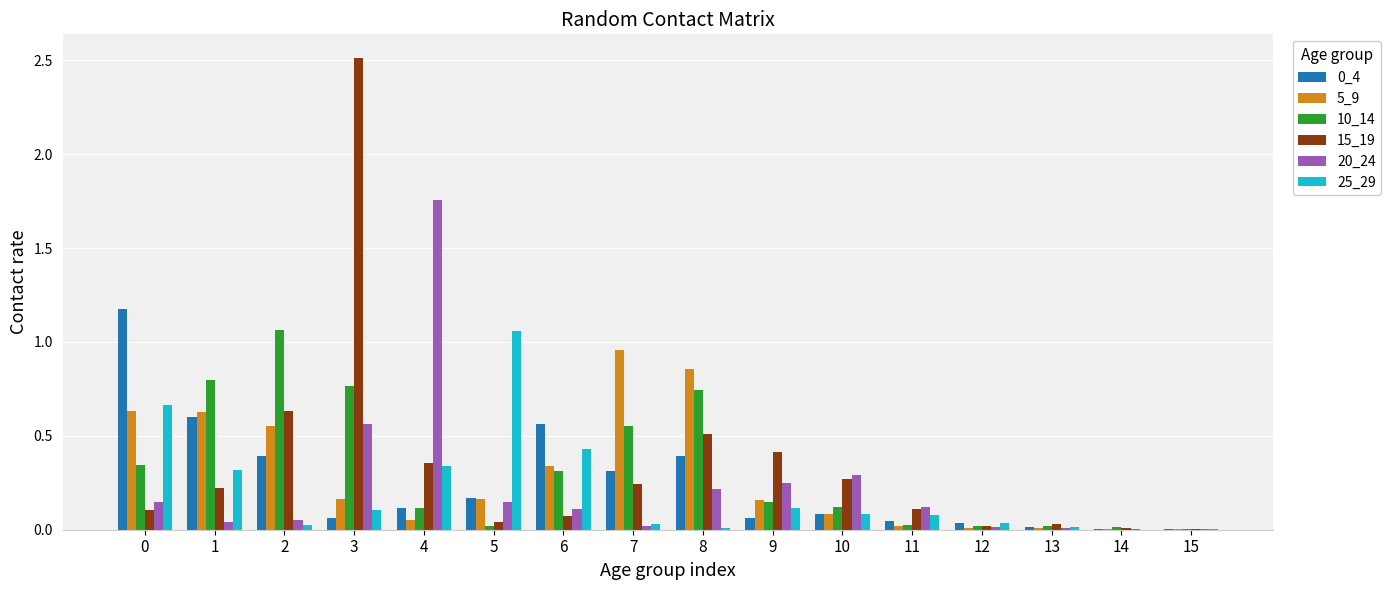

Is it true that 0_4 equals 0.1 at 4?

True